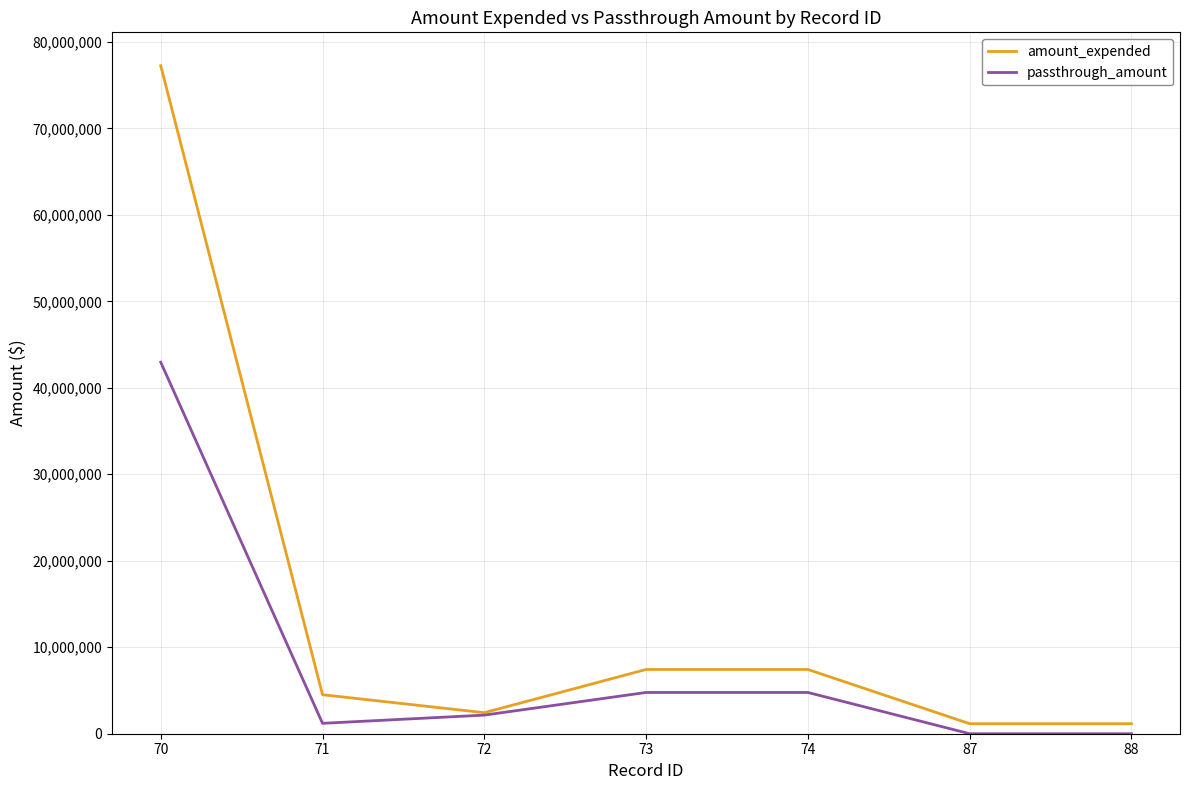

At which category is the sum across all series the highest?

70